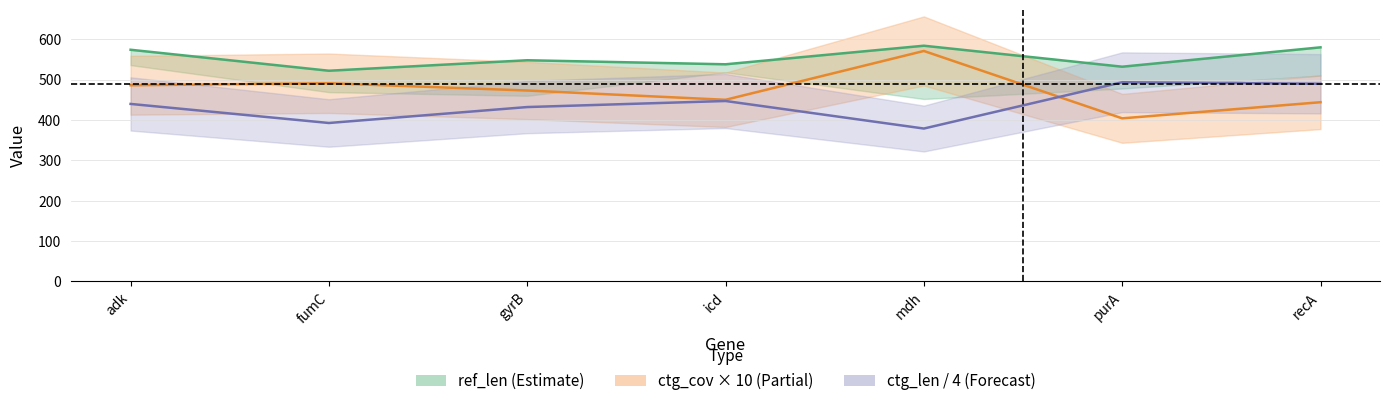

What is the label of the 6th point from the right?

fumC